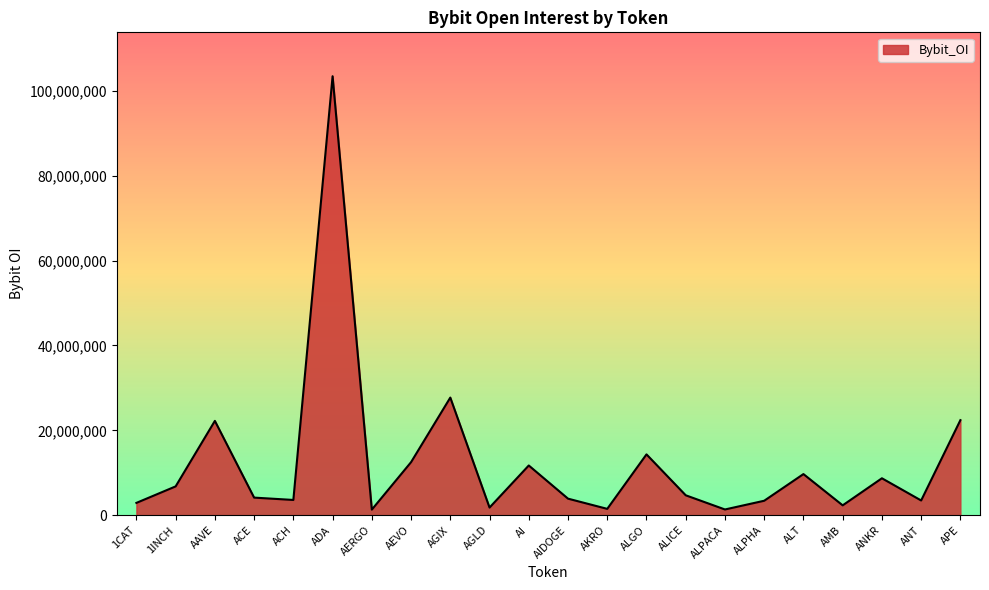

What is the ratio of the value at 1INCH to the value at ALPHA?

2.0